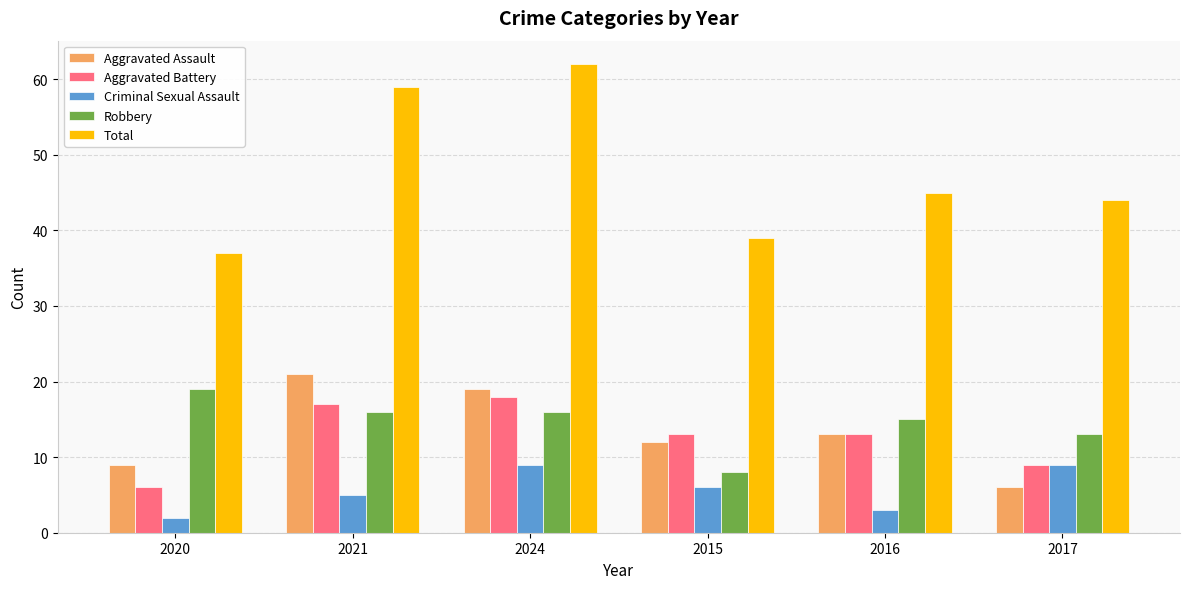

Which series has the widest spread of values?

Total